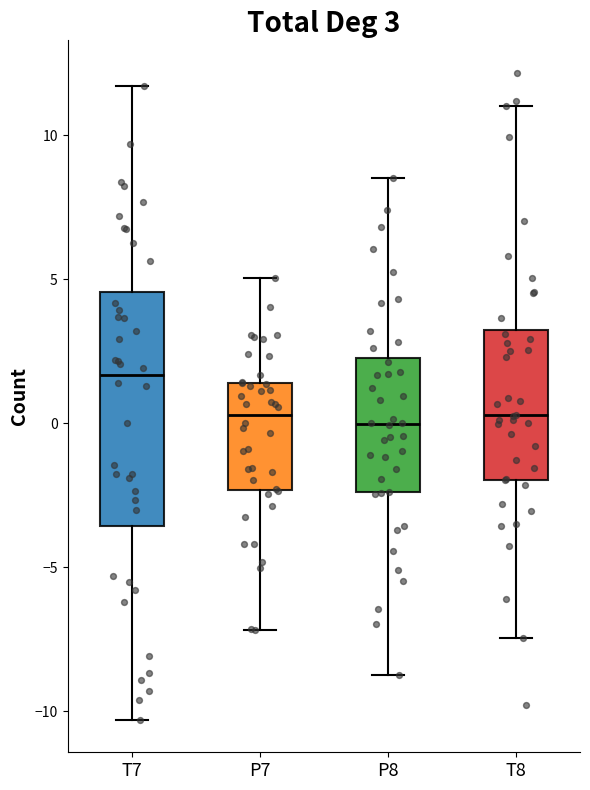

Which box is the tallest, from its lower edge to its upper edge?

T7